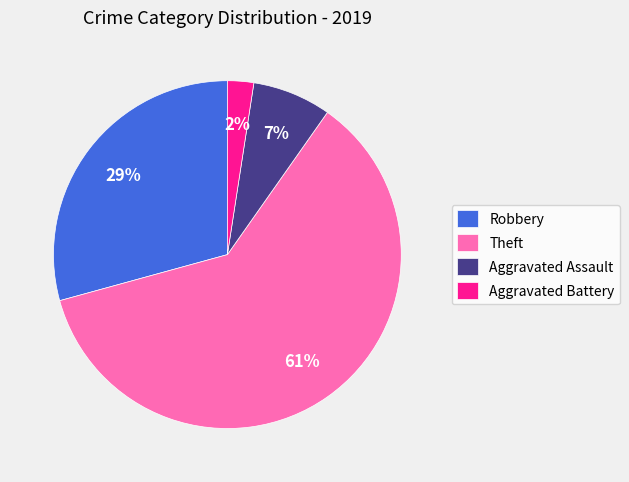

Which slice represents more than half of the pie?

Theft